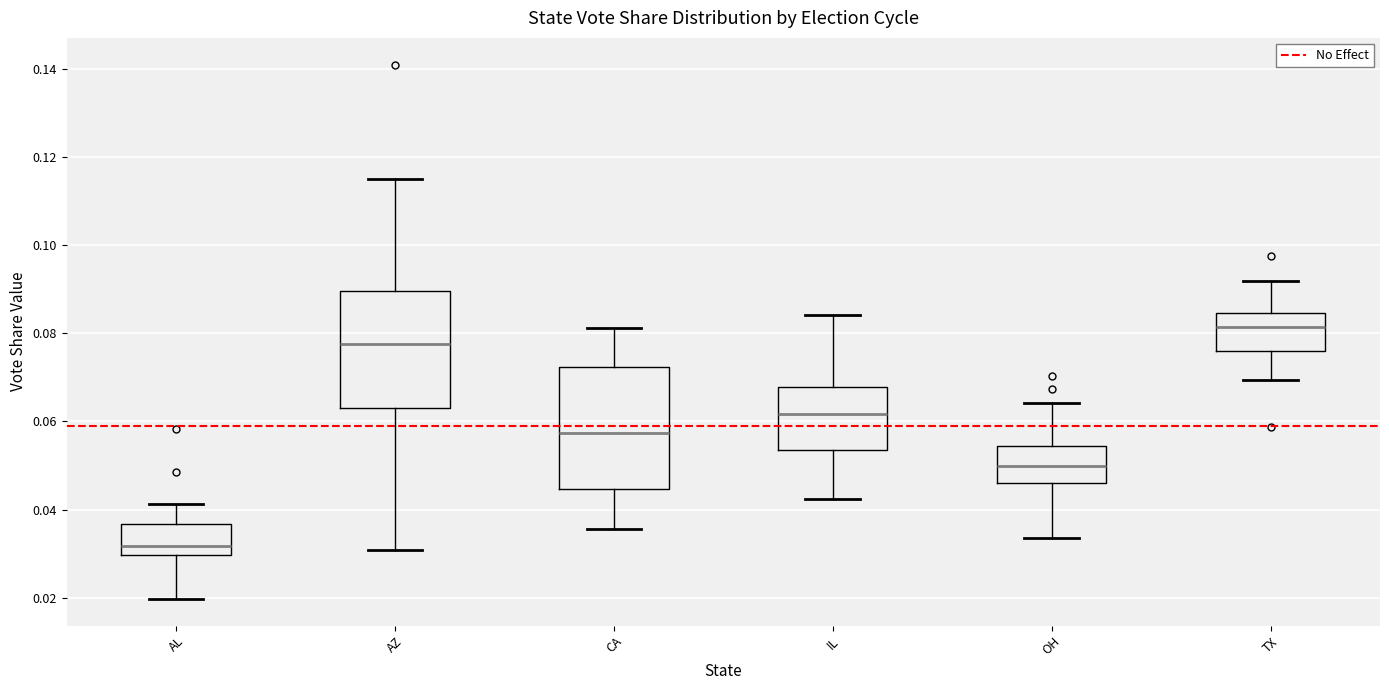

Reading left to right, transcribe this box plot: for each box, give where its median line is, the range the box spans, and where its two whiskers end, as read against the y-axis. The values are not printed on the chart, so give them approximately, as read against the axis.

AL: median 0.032, box 0.030 to 0.036, whiskers 0.020 to 0.042
AZ: median 0.078, box 0.062 to 0.090, whiskers 0.030 to 0.116
CA: median 0.058, box 0.044 to 0.072, whiskers 0.036 to 0.082
IL: median 0.062, box 0.054 to 0.068, whiskers 0.042 to 0.084
OH: median 0.050, box 0.046 to 0.054, whiskers 0.034 to 0.064
TX: median 0.082, box 0.076 to 0.084, whiskers 0.070 to 0.092